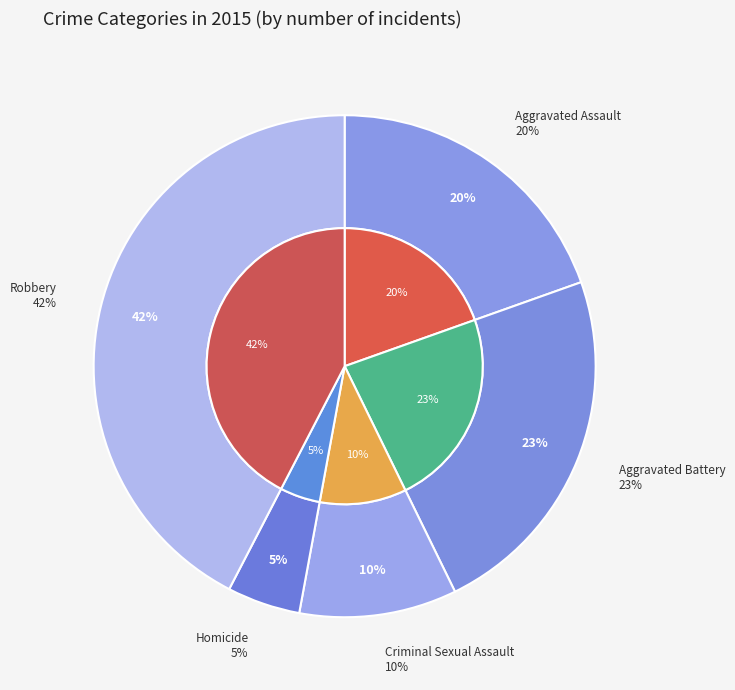

Count the number of slices in the pie.

5